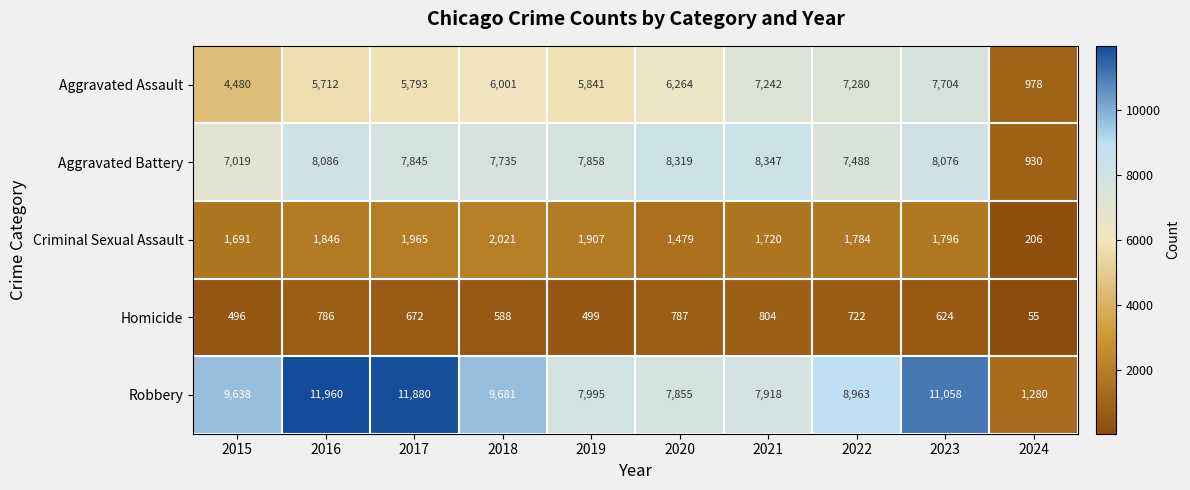

True or false: Homicide has a value of 787 at 2020.

True